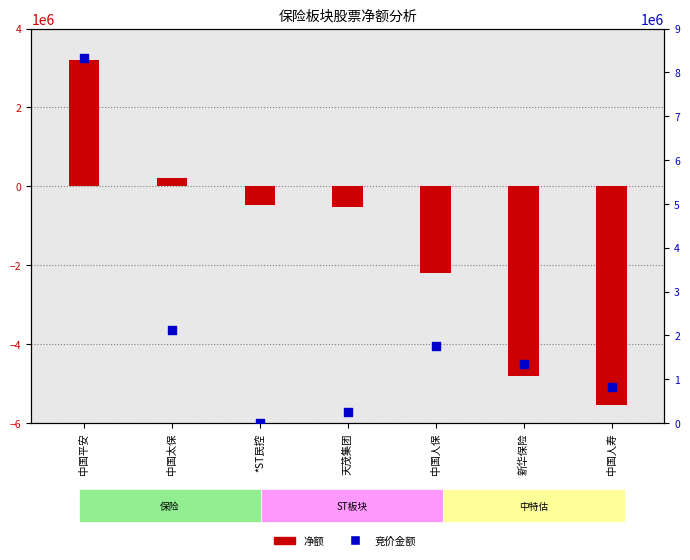

Which series has the largest total across all categories?

竞价金额